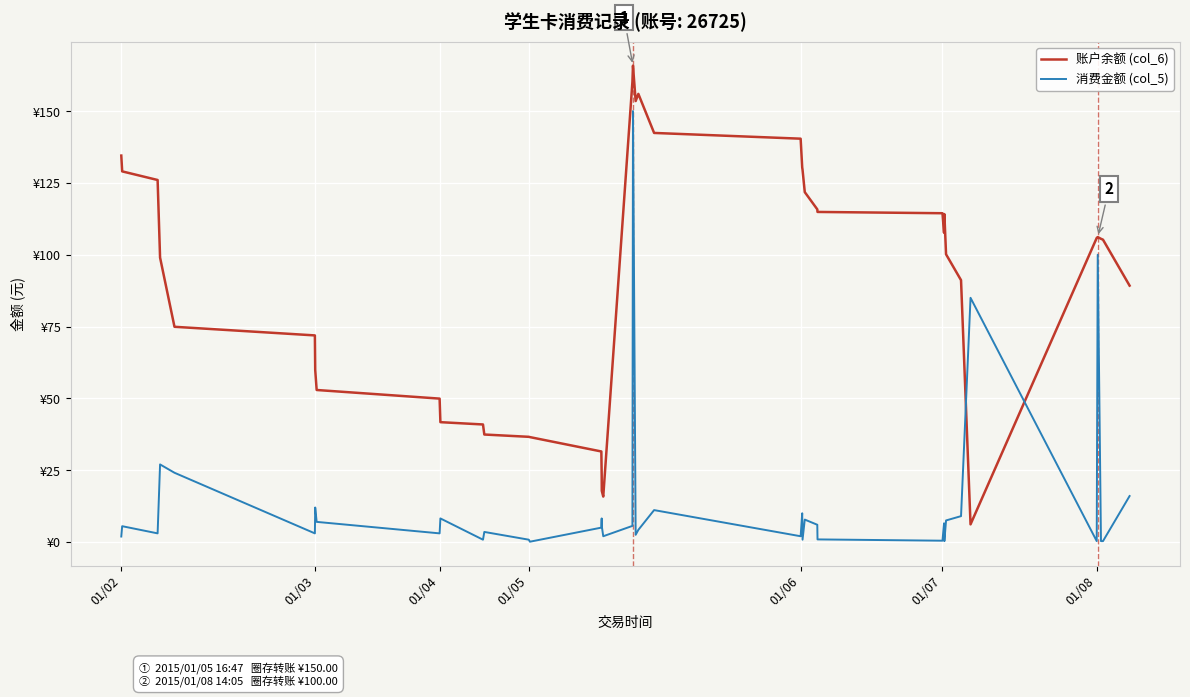

What are all the series names shown in the legend?

账户余额 (col_6), 消费金额 (col_5)